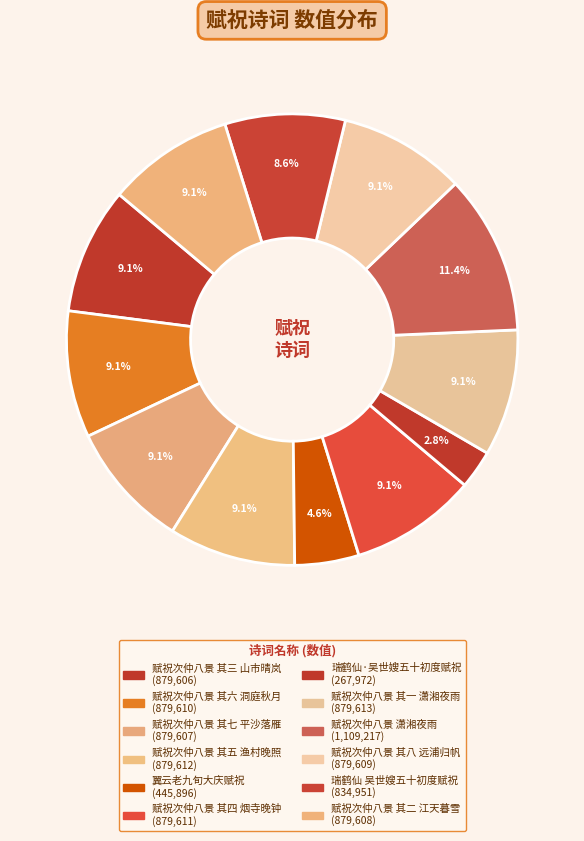

Count the number of slices in the pie.

12